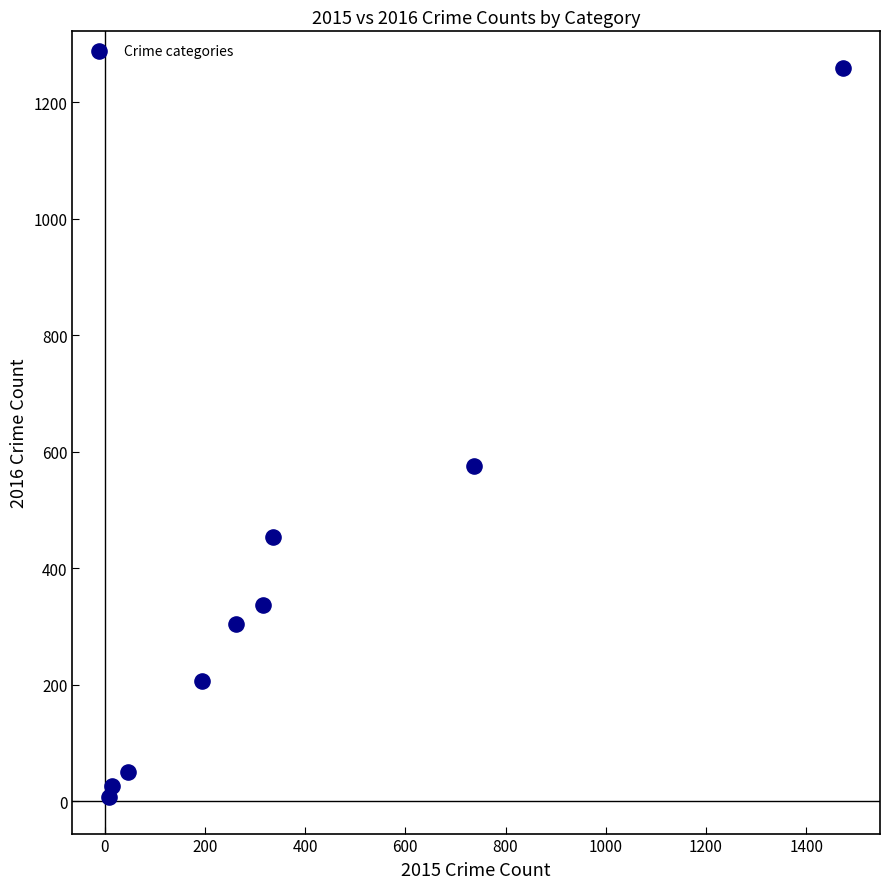

What Y value in the scatter plot is closest to 633?

576